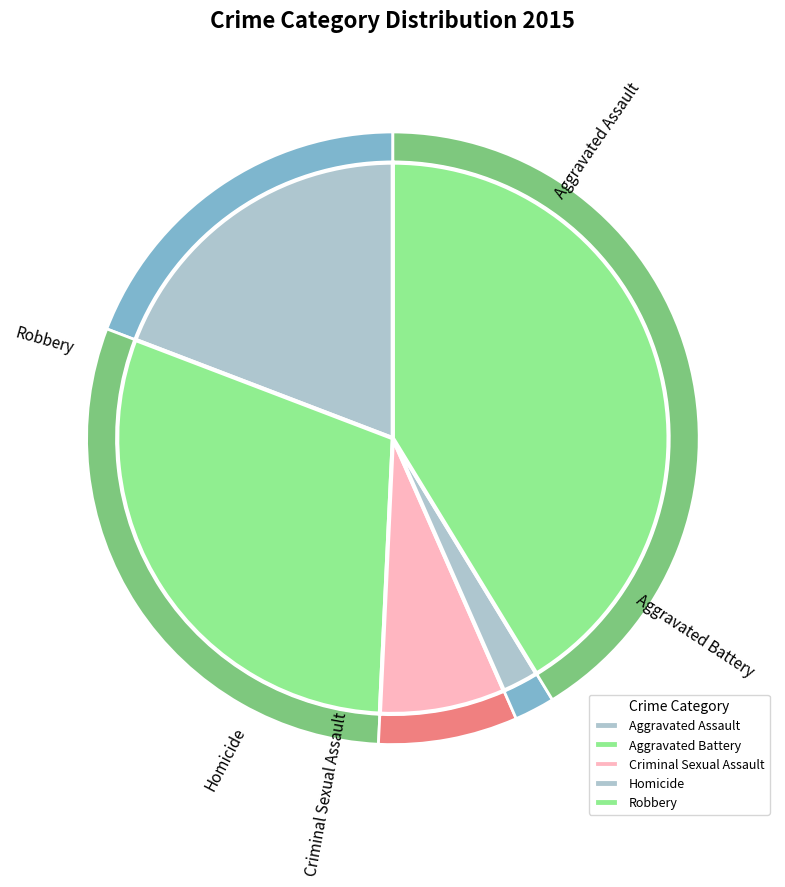

To the nearest percent, what percentage of the pie is Aggravated Battery?

30%